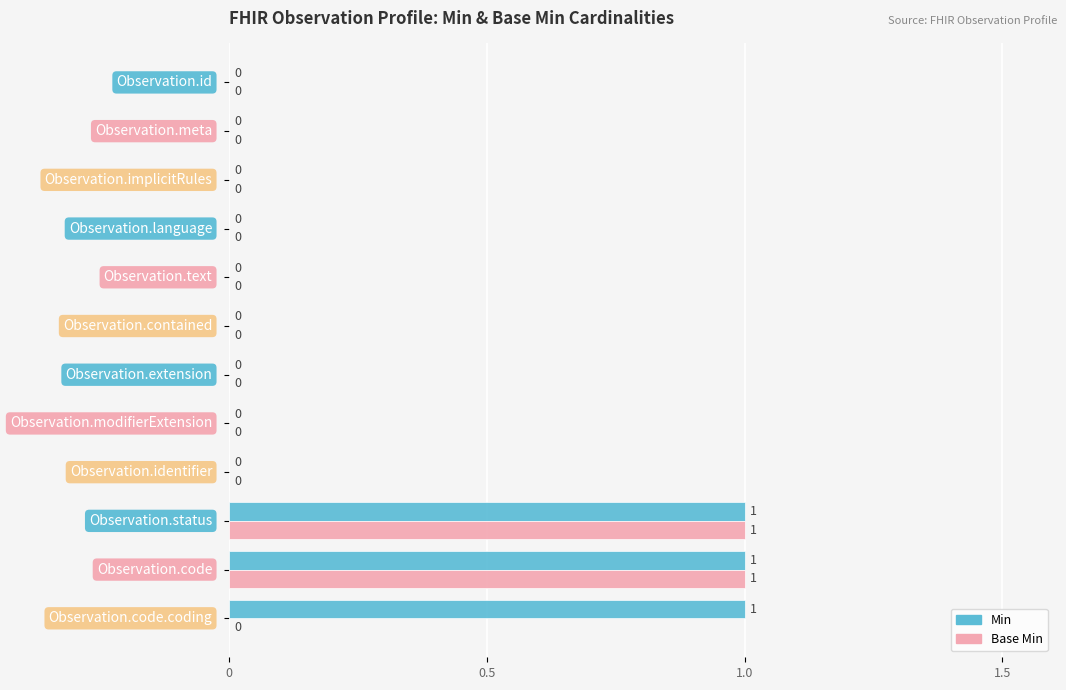

How many Base Min values are between 0 and 1?

12